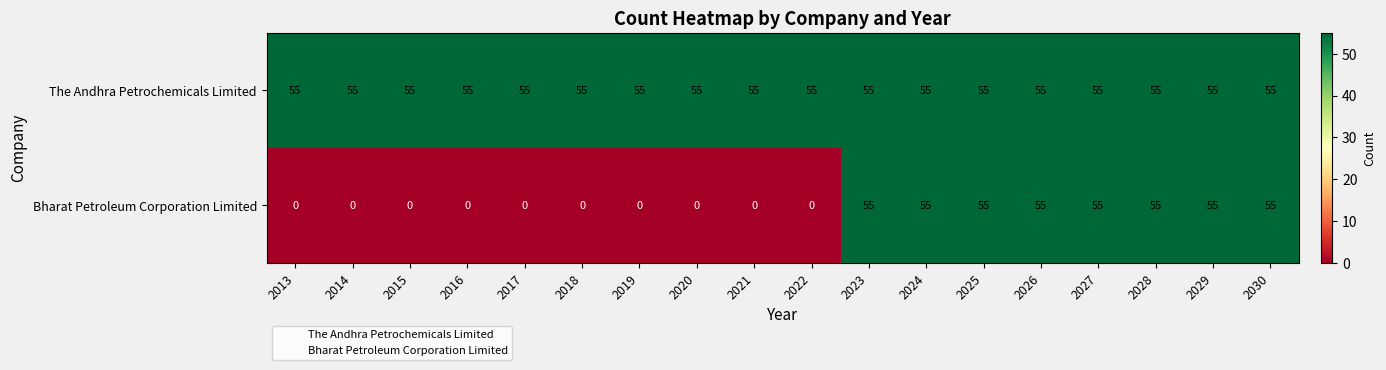

The value of The Andhra Petrochemicals Limited at 2020 is 55. True or false?

True